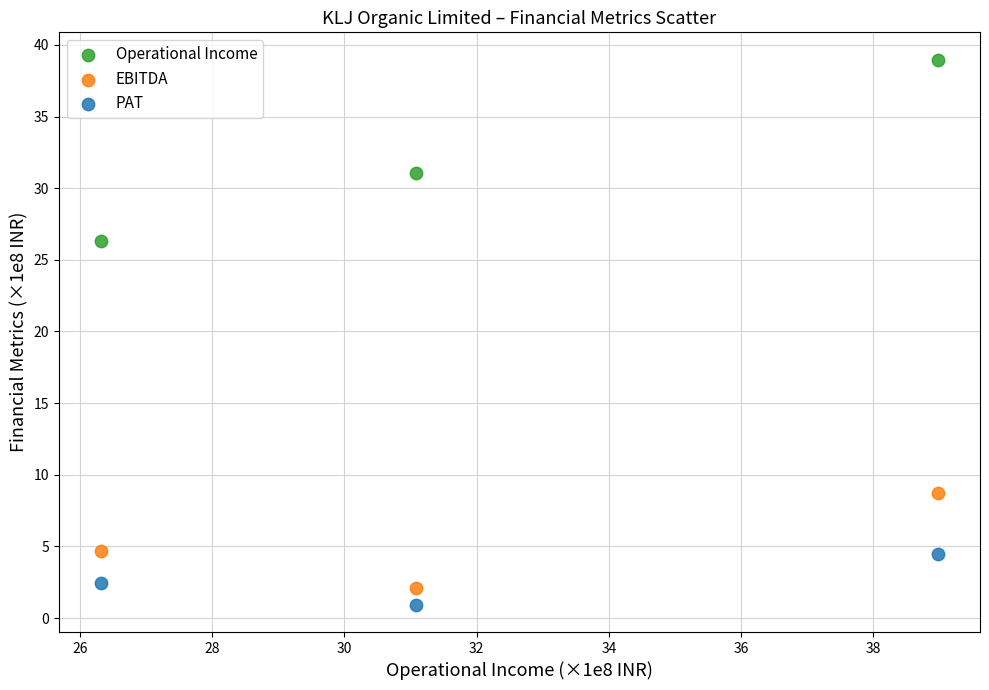

What are all the series names shown in the legend?

Operational Income, EBITDA, PAT